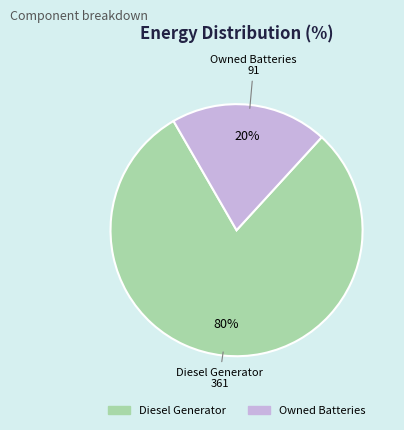

How many segments does this pie chart have?

2